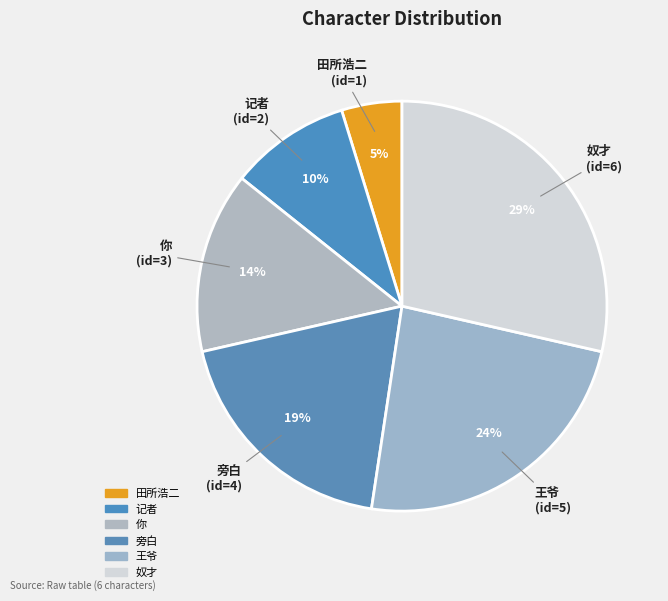

To the nearest percent, what is the difference between the largest and smallest slice percentages?

24%